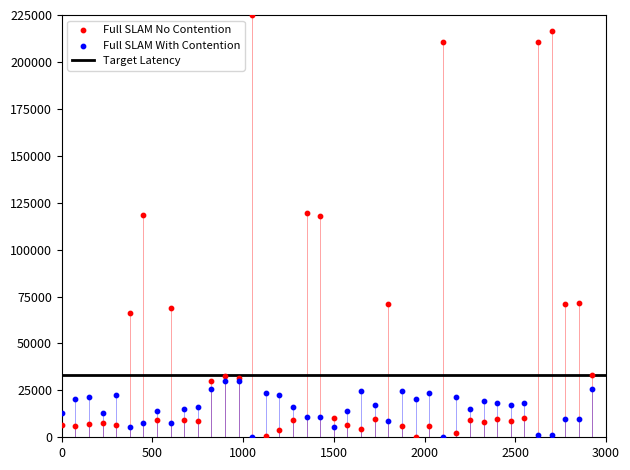

Which series reaches the maximum Y coordinate?

Full SLAM No Contention